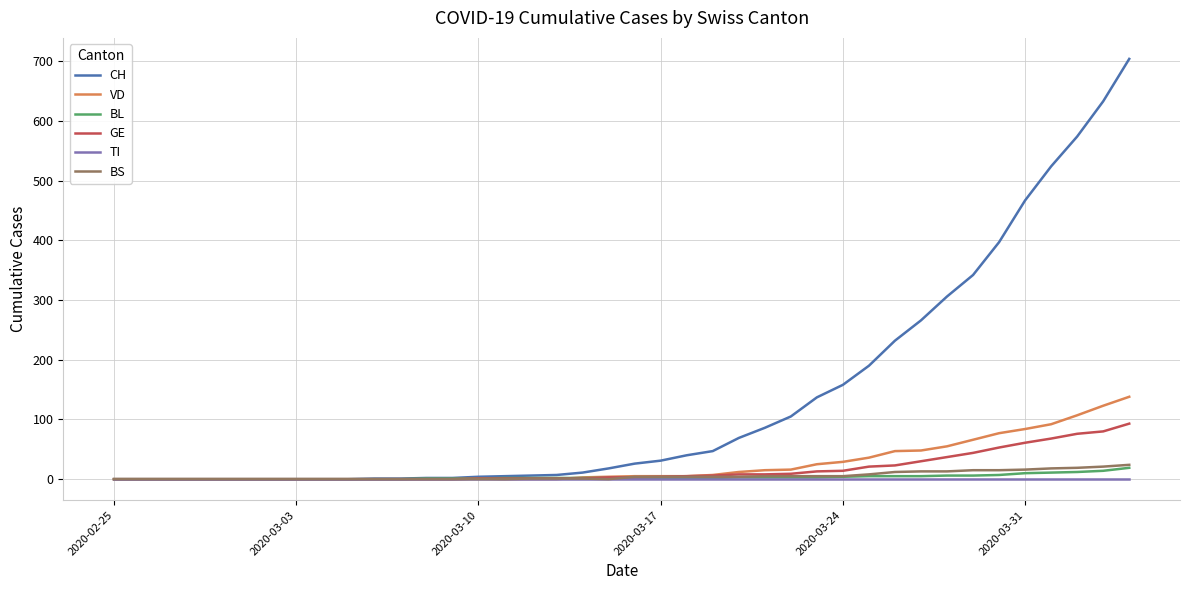

Which series has the largest total across all categories?

CH